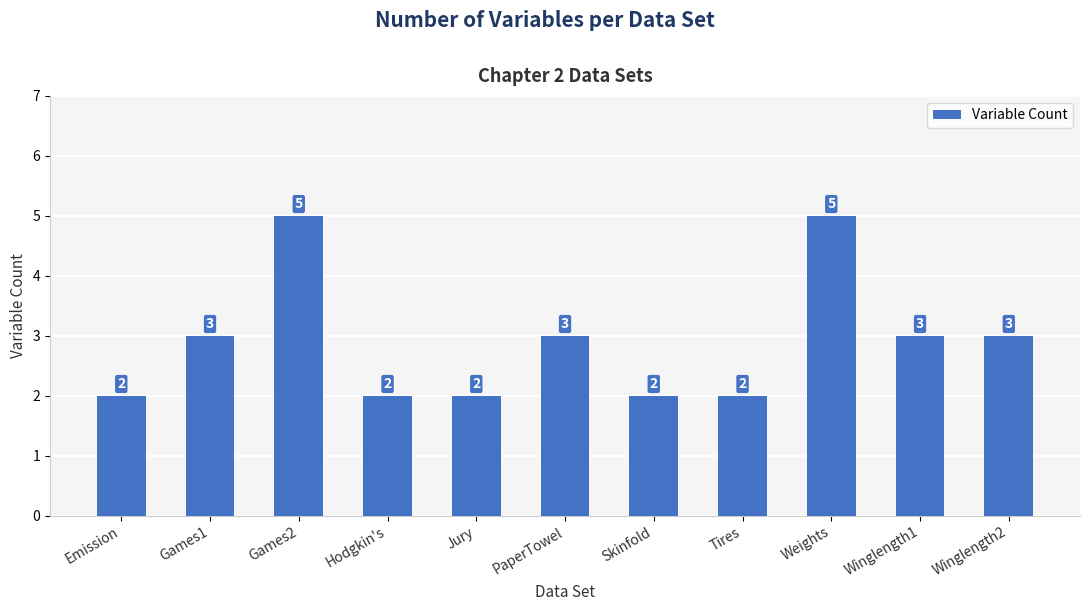

What is the smallest value displayed?

2